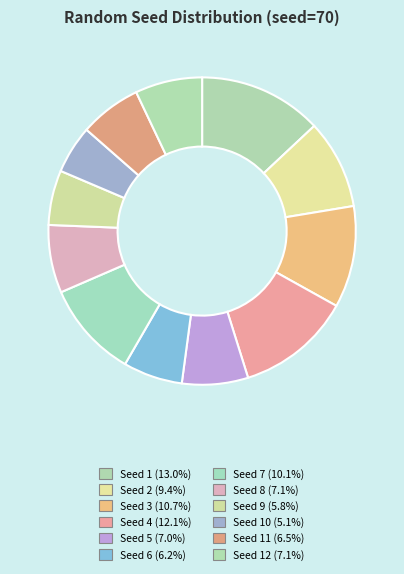

Count the number of slices in the pie.

12